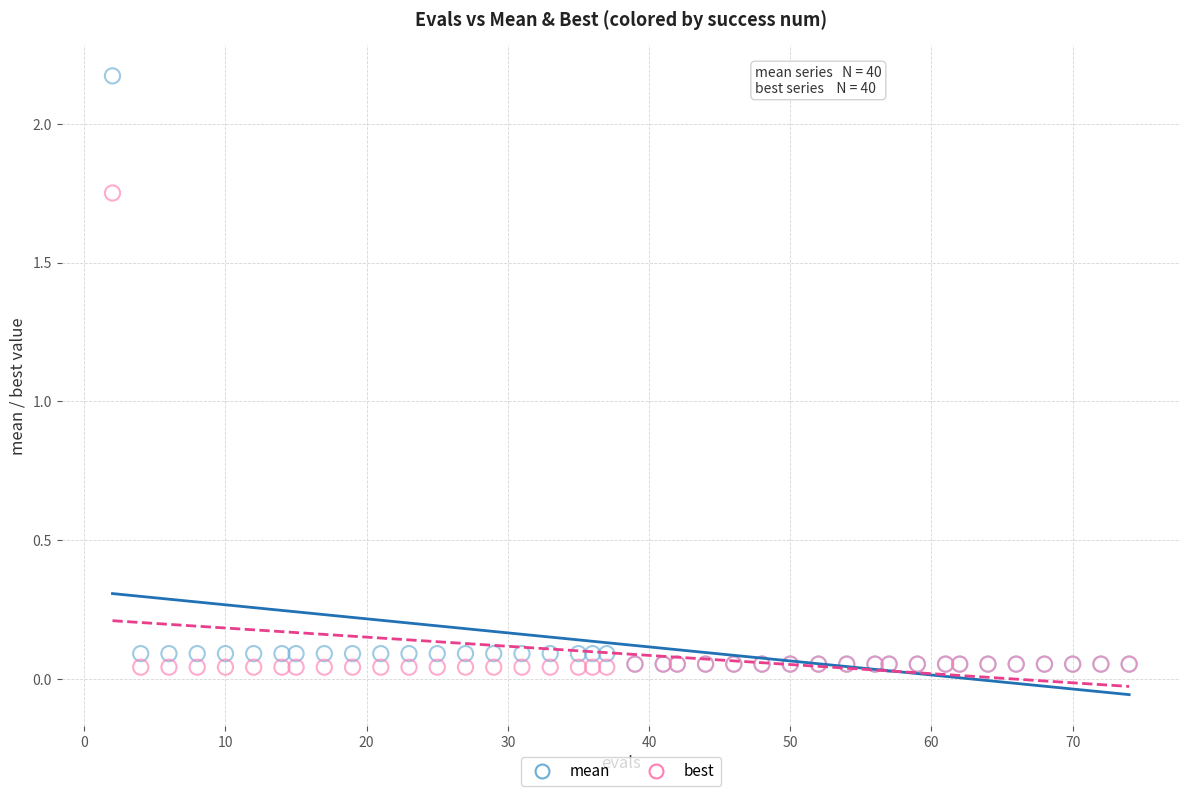

What are all the series names shown in the legend?

mean, best